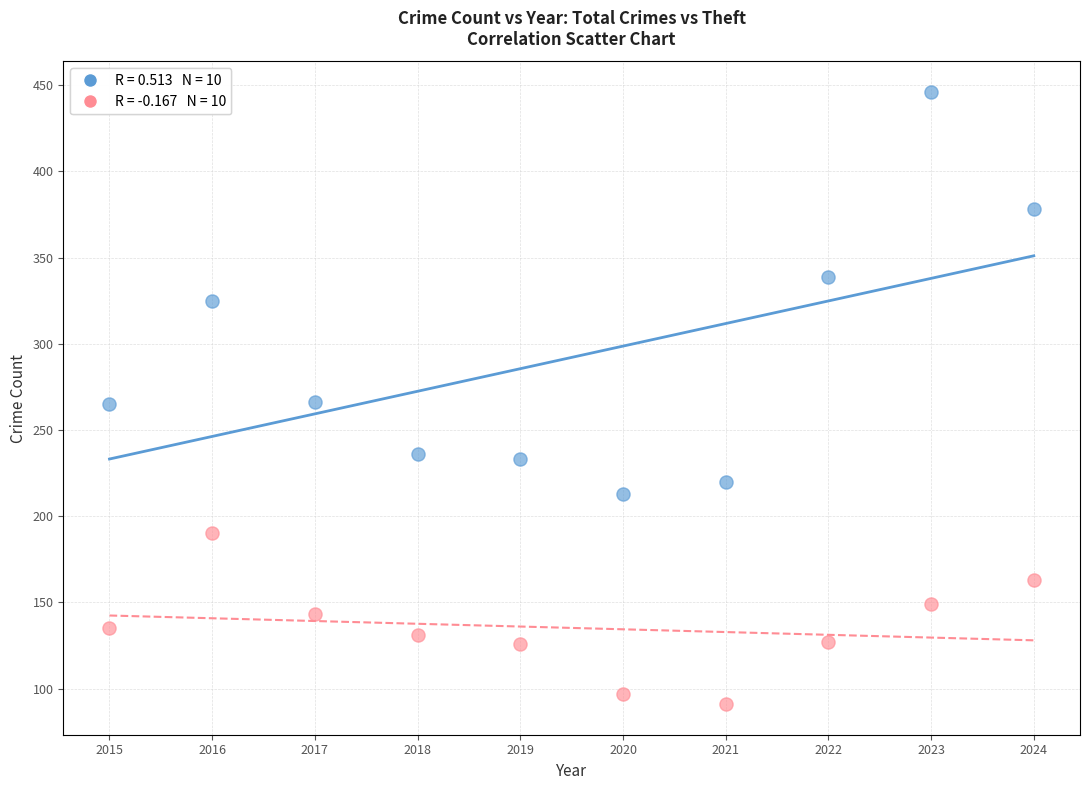

Across all data points, what is the range of X values (max minus min)?

9